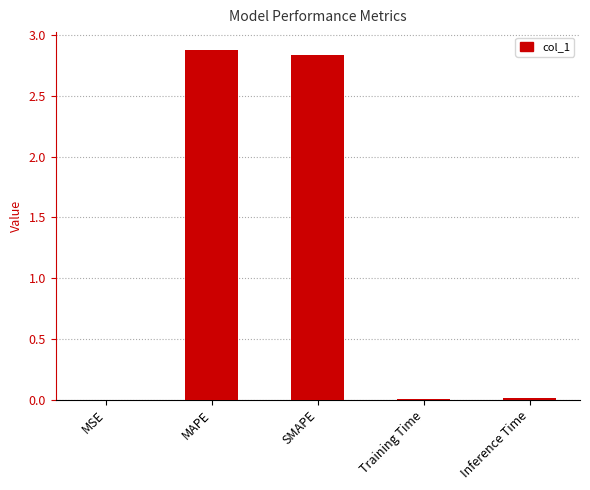

What is the greatest value displayed?

2.9